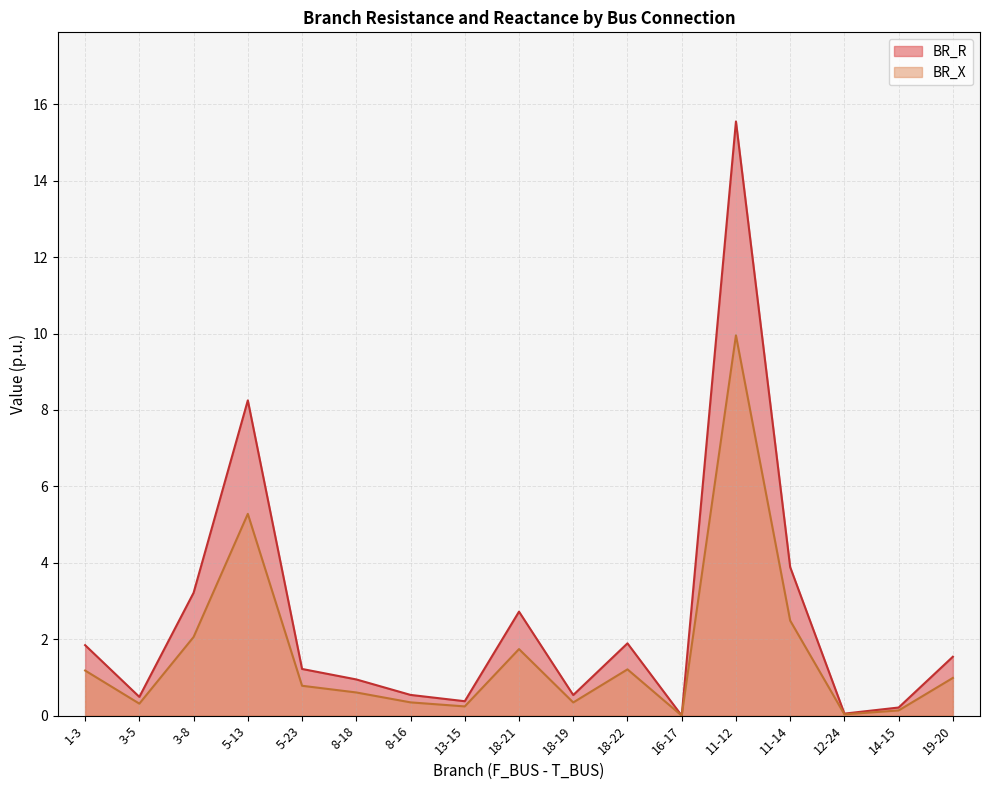

Where is the first local minimum for BR_X?

3-5